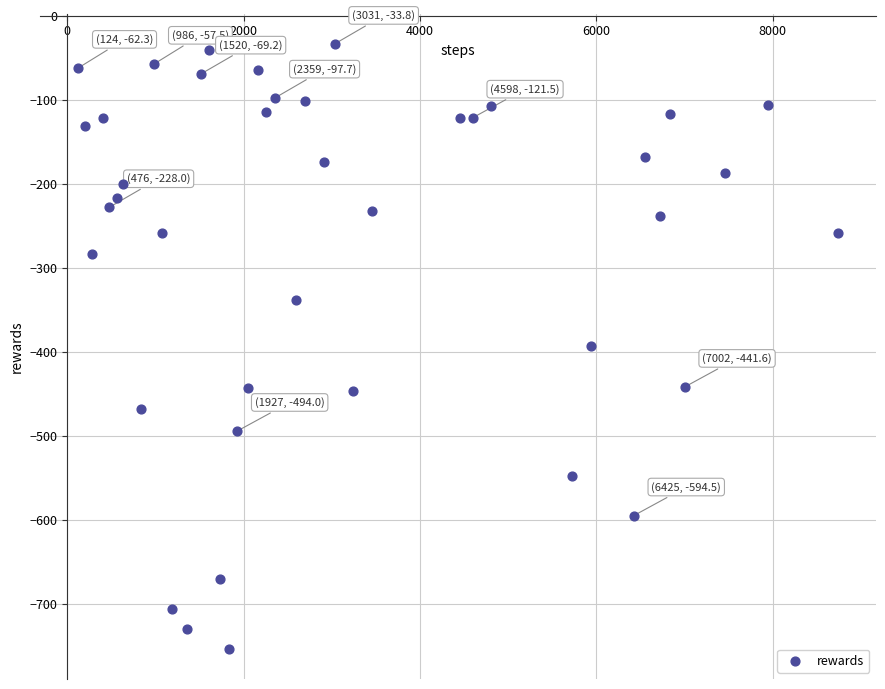

What is the range of Y values (max minus min)?

718.9